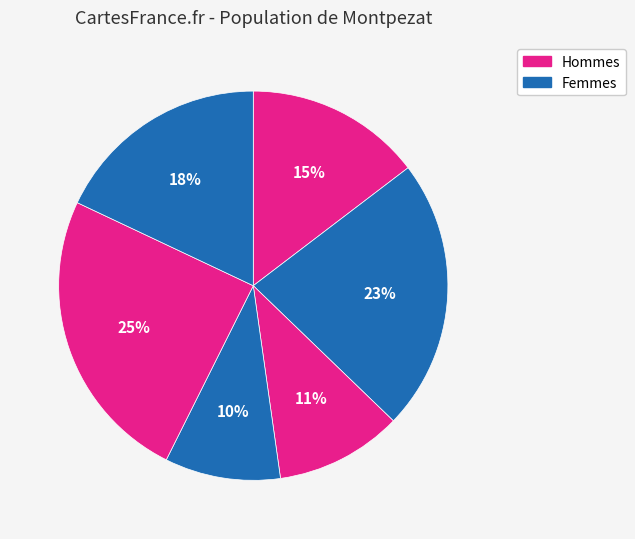

Which slice is the smallest?

4